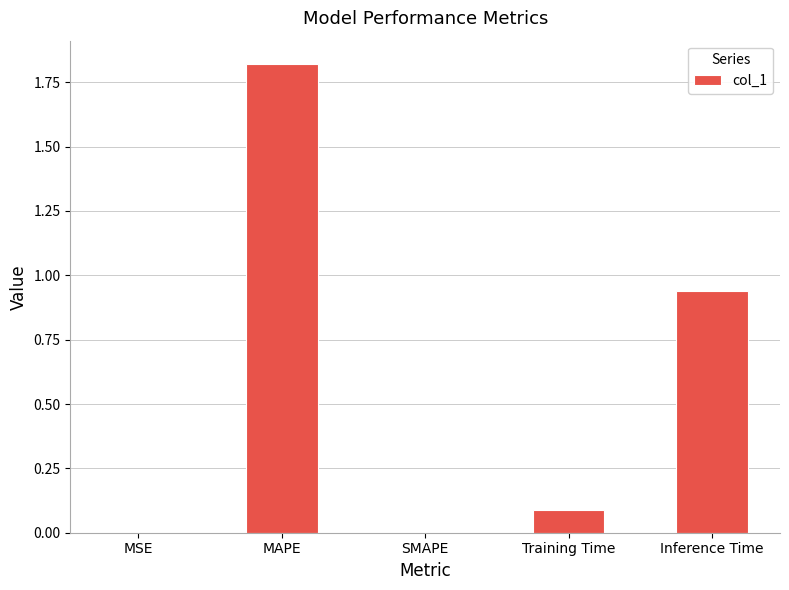

Between MSE and Inference Time, which is larger?

Inference Time